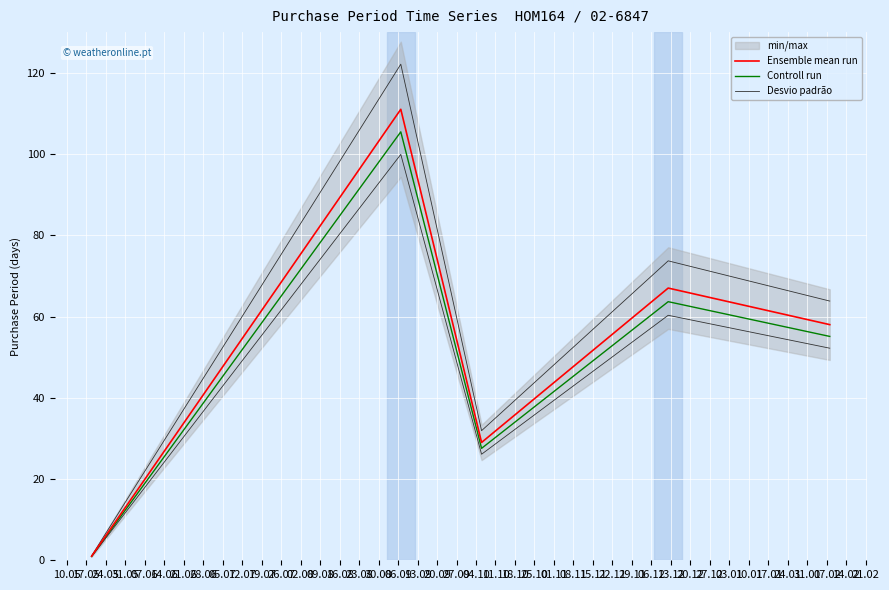

In Ensemble mean run, how many points are lower than both neighbors (excluding endpoints)?

1